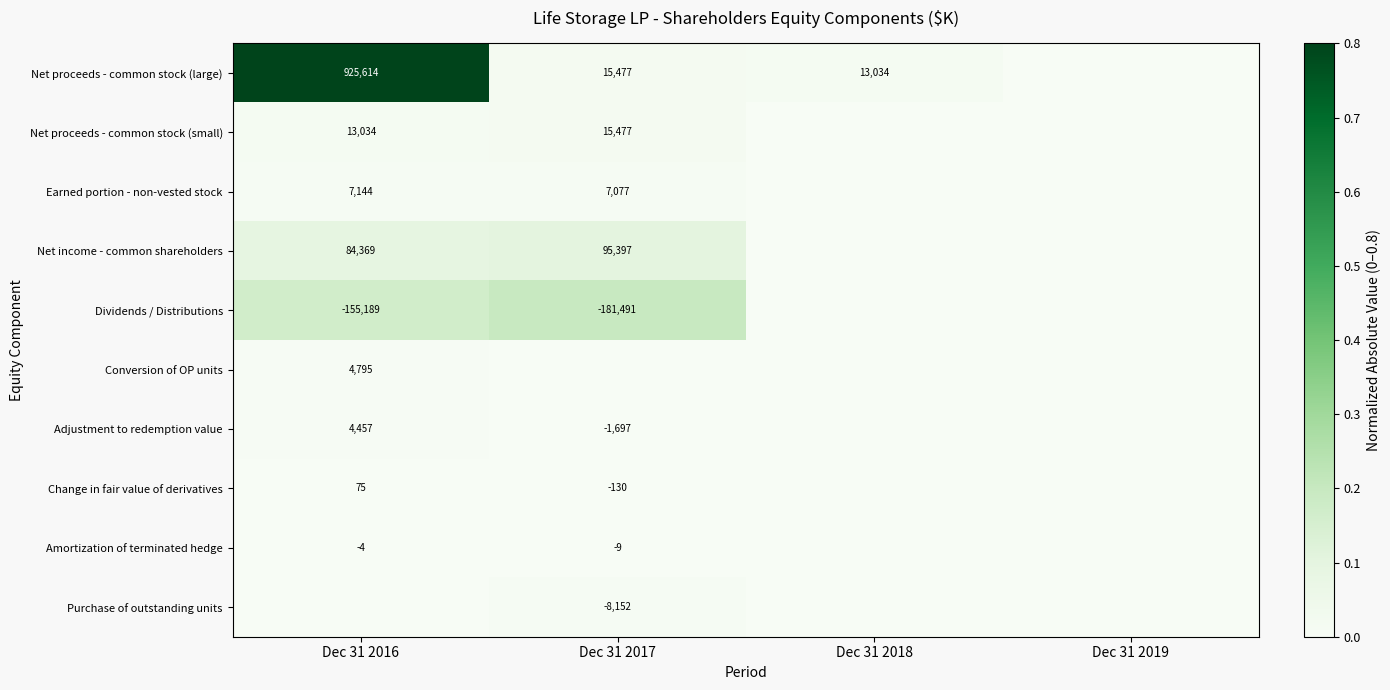

True or false: Dividends / Distributions has a value of 0.1 at Dec 31 2016.

False